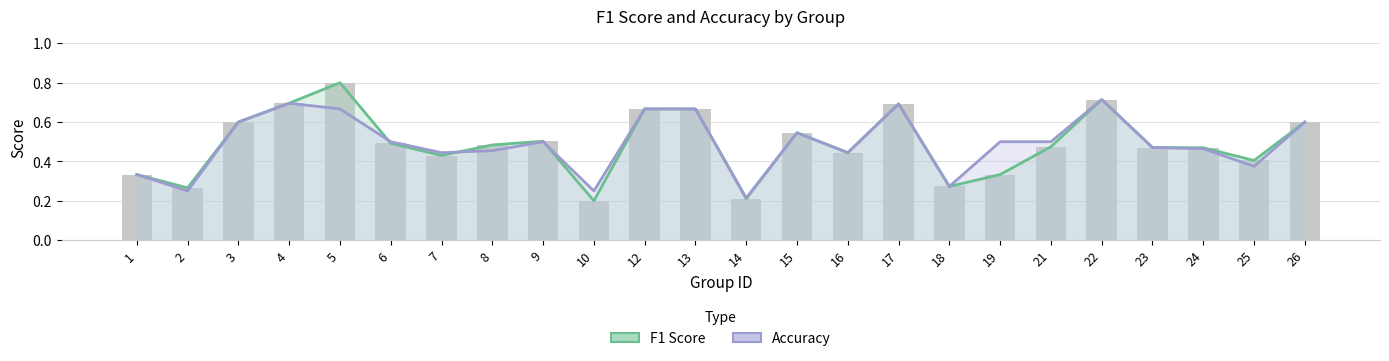

Which has a higher value, 18 or 6?

6